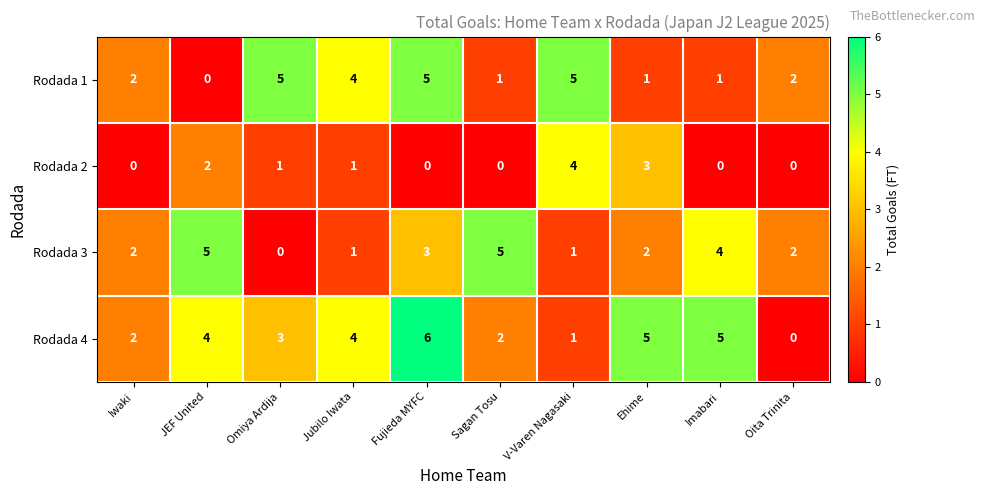

Which category has the highest value across all series?

Fujieda MYFC